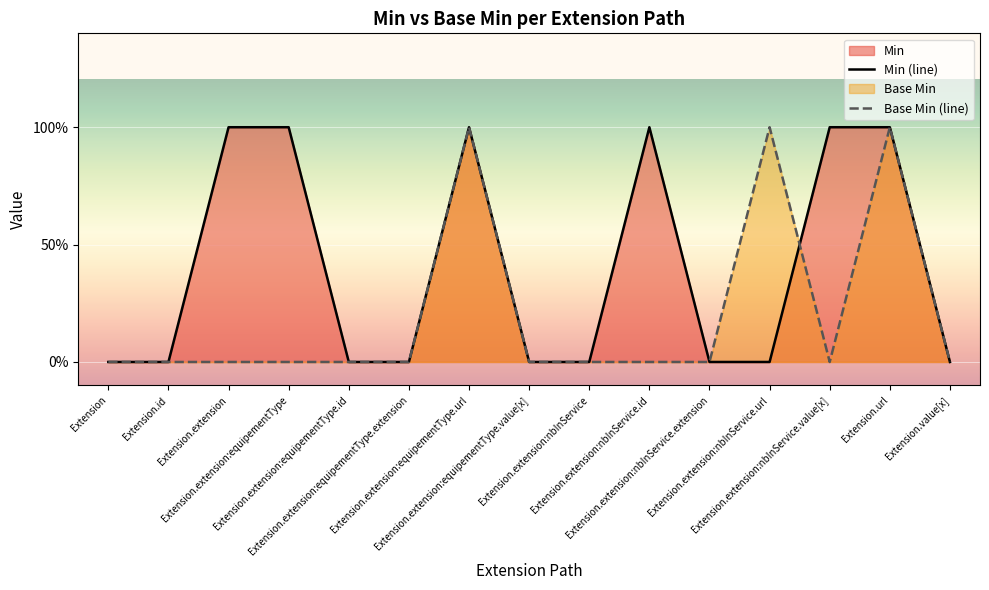

What is the difference between the second highest and second lowest values in the Base Min (line) series?

1